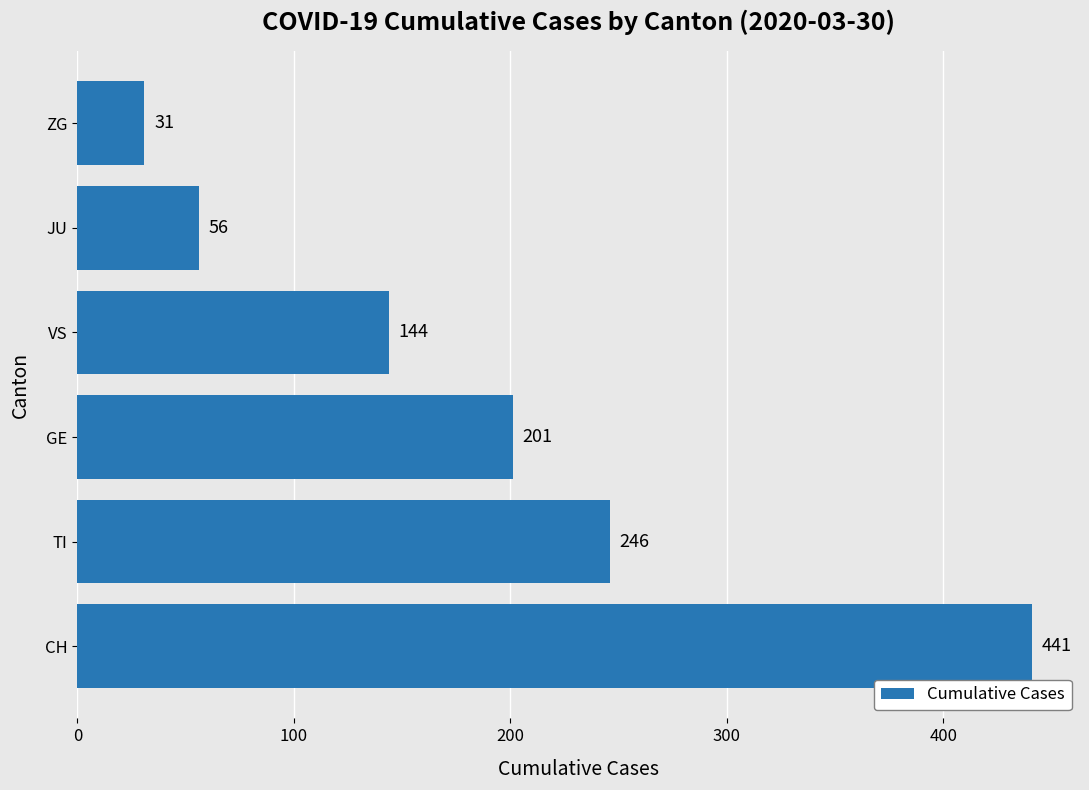

Reading bottom to top, list all the values displayed in this chart.

CH=441	TI=246	GE=201	VS=144	JU=56	ZG=31